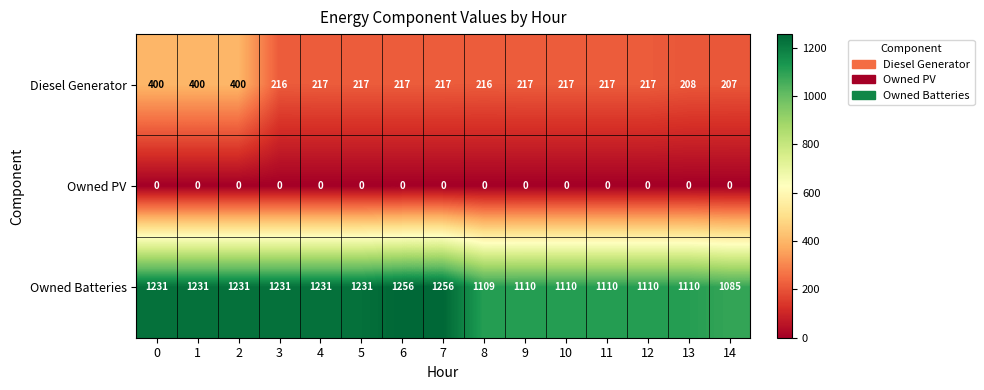

What is the minimum value for Owned Batteries?

1085